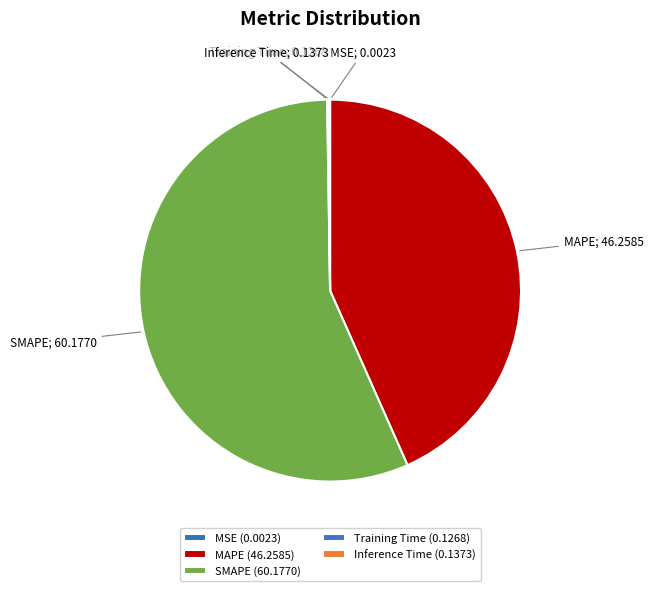

To the nearest percent, what is the combined percentage of SMAPE and MAPE?

100%